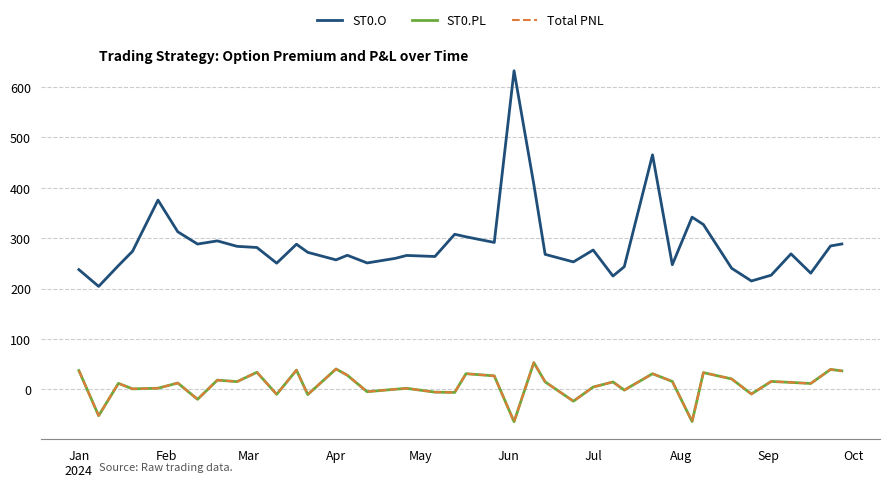

What is the greatest value displayed?

632.4